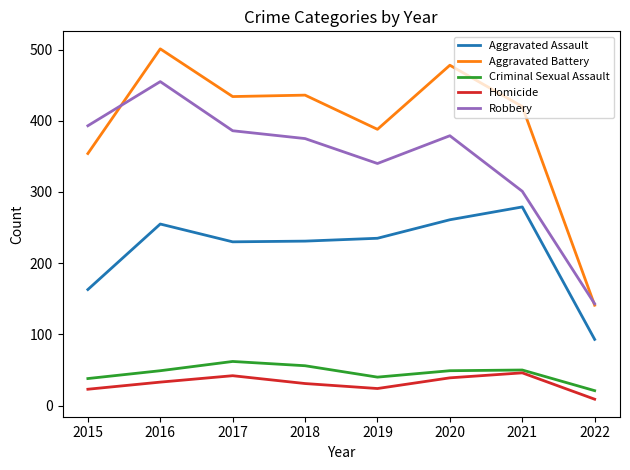

Between 2020 and 2021, which series saw the biggest shift?

Robbery